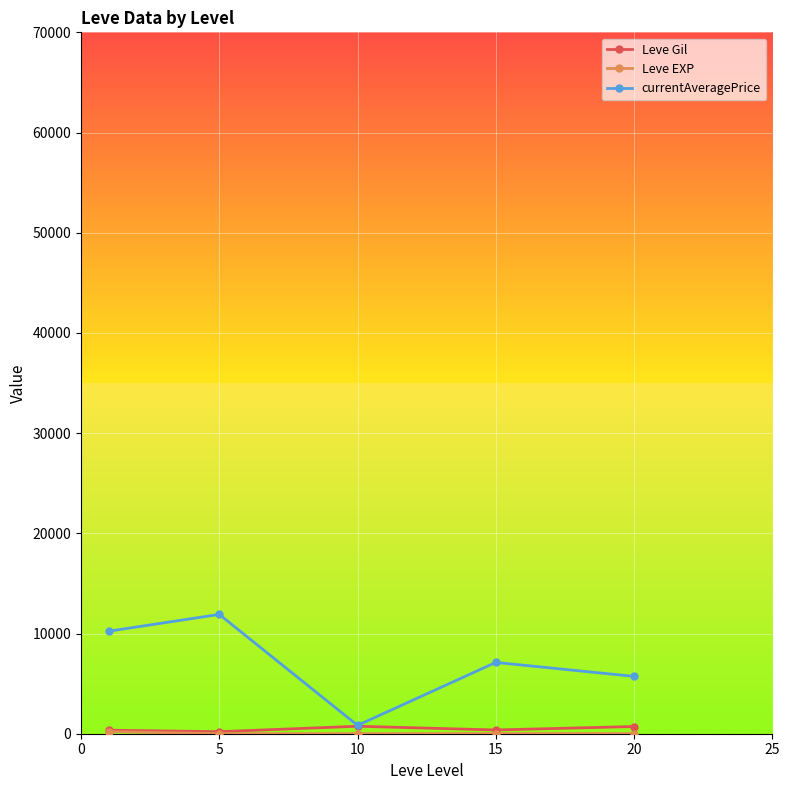

Which series has the largest total across all categories?

currentAveragePrice